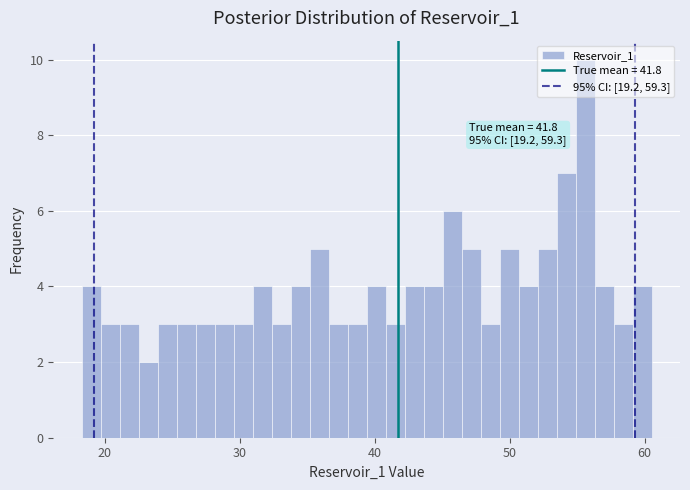

Read against the x-axis, roughly where is the centre of the tallest bar?

56